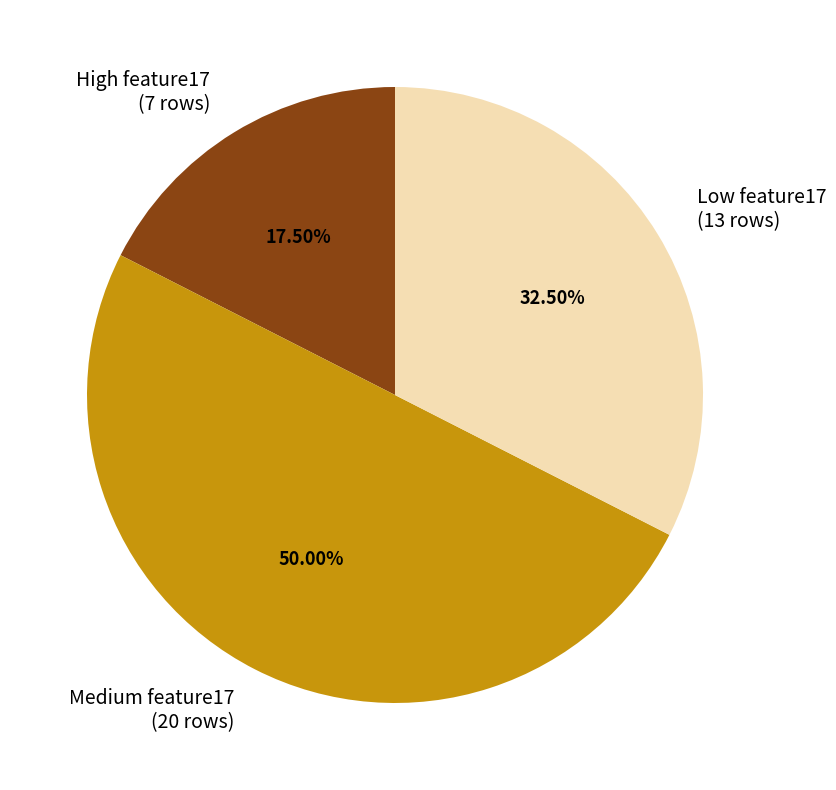

Approximately how many times larger is the value at Medium feature17 (20 rows) compared to High feature17 (7 rows)?

2.9